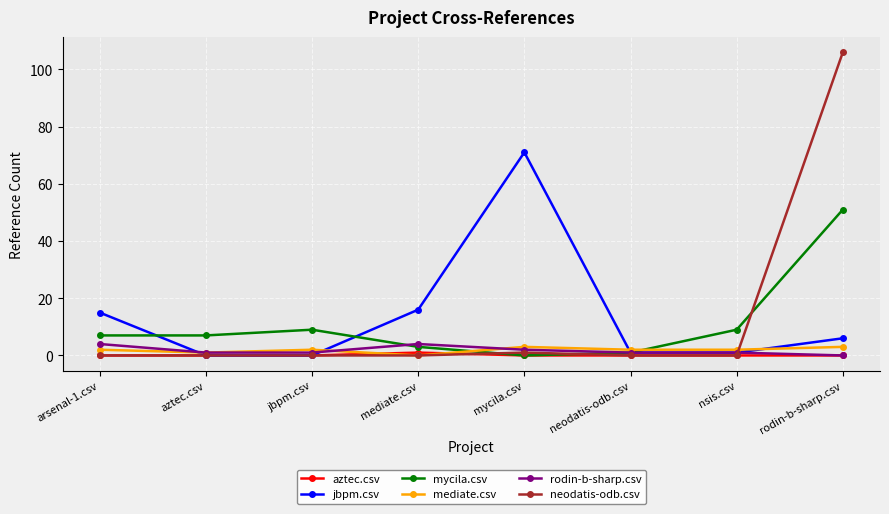

How many distinct data groups are displayed?

6